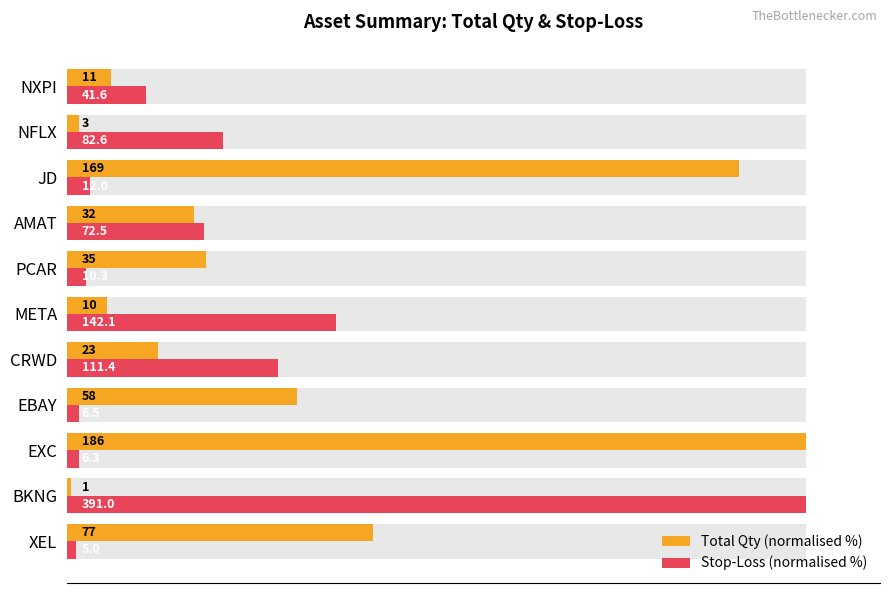

Which series has the largest total across all categories?

Total Qty (normalised %)